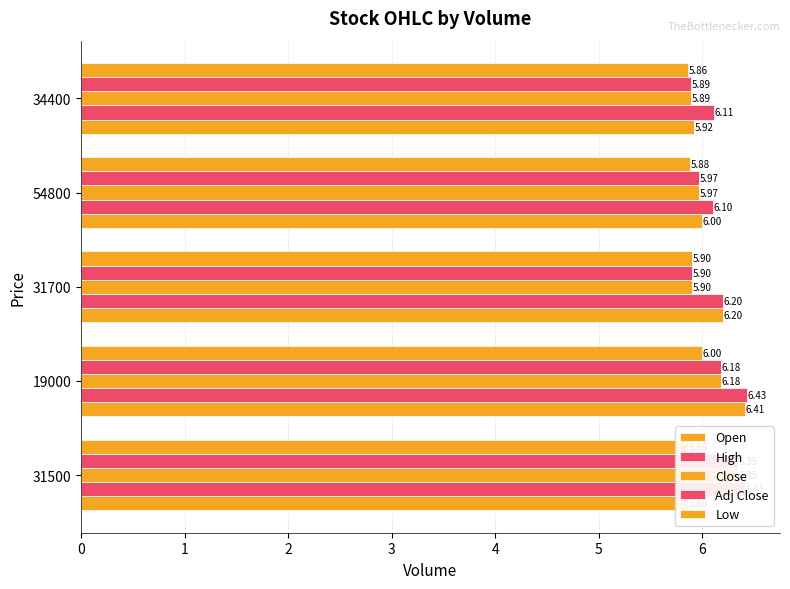

Between 19000 and 31500, which is larger?

19000